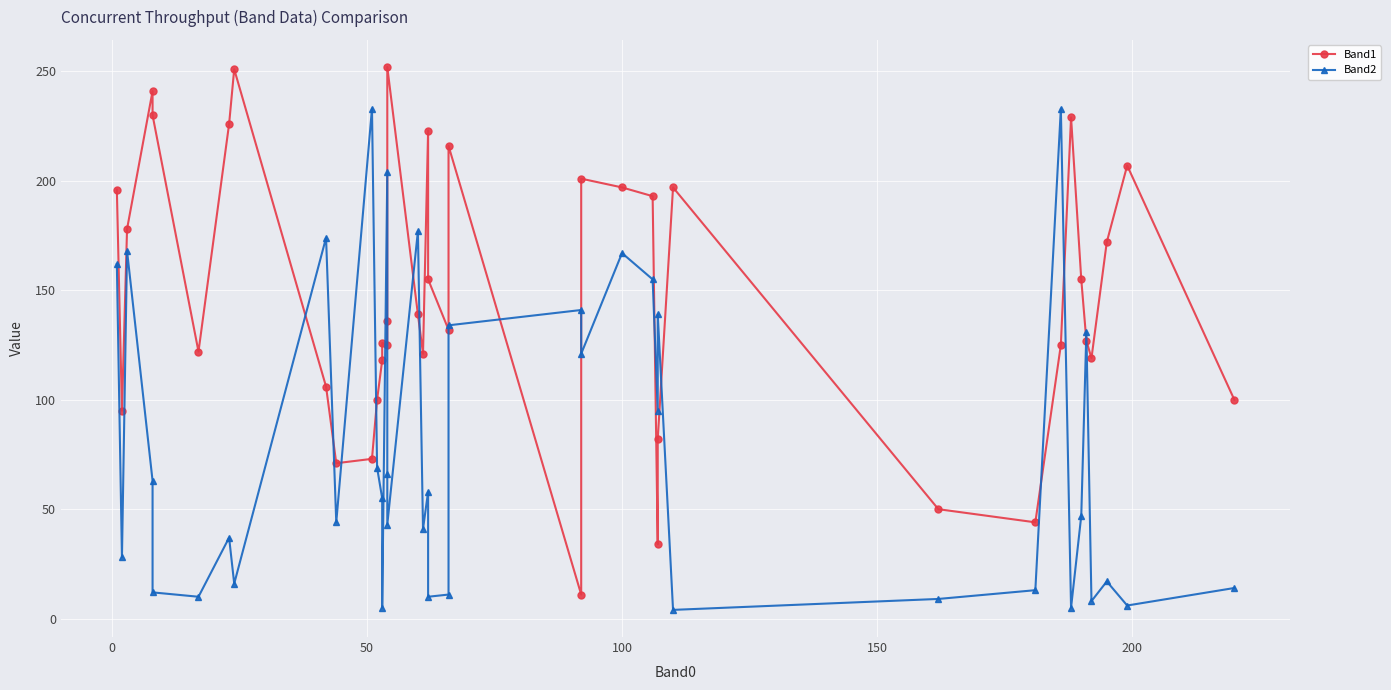

How many times do Band1 and Band2 cross each other?

16